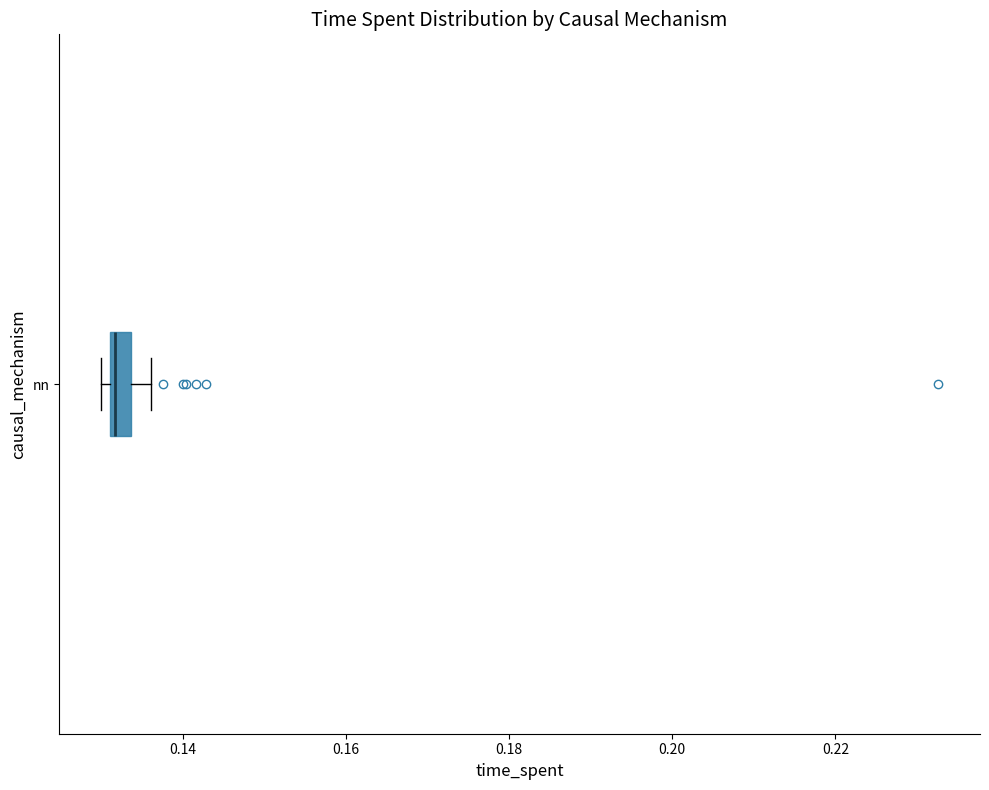

Where does the right whisker of the box for nn end on the x-axis? The values are not printed on the chart, so give them approximately, as read against the axis.

0.136